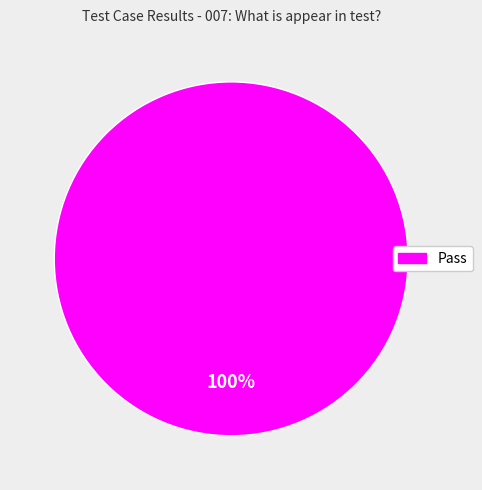

Count the number of slices in the pie.

1